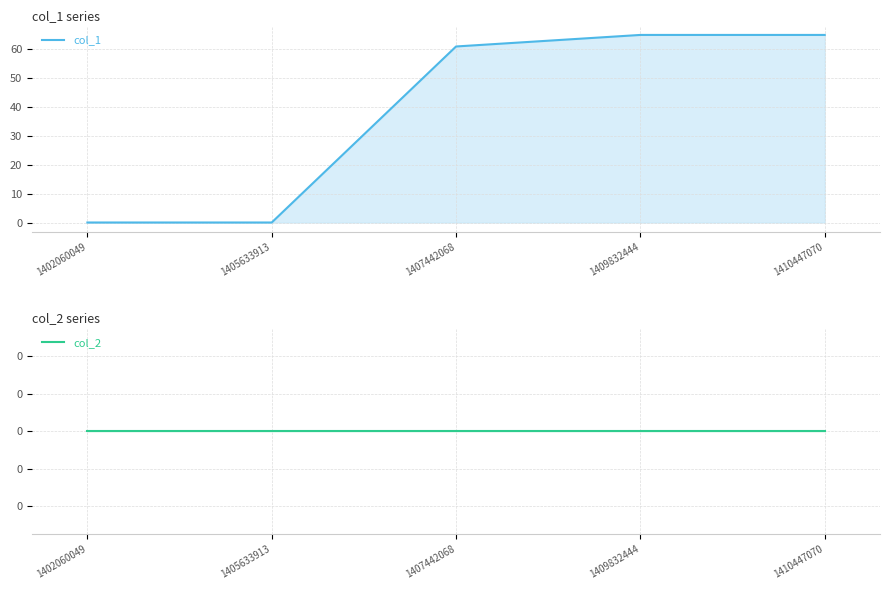

Rank the categories by col_1 value from highest to lowest.

1409832444, 1410447070, 1407442068, 1402060049, 1405633913